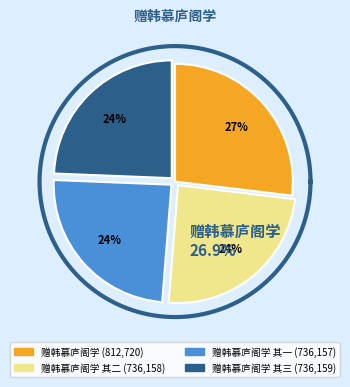

To the nearest percent, what is the difference between the 赠韩慕庐阁学 其二 and 赠韩慕庐阁学 slice percentages?

3%